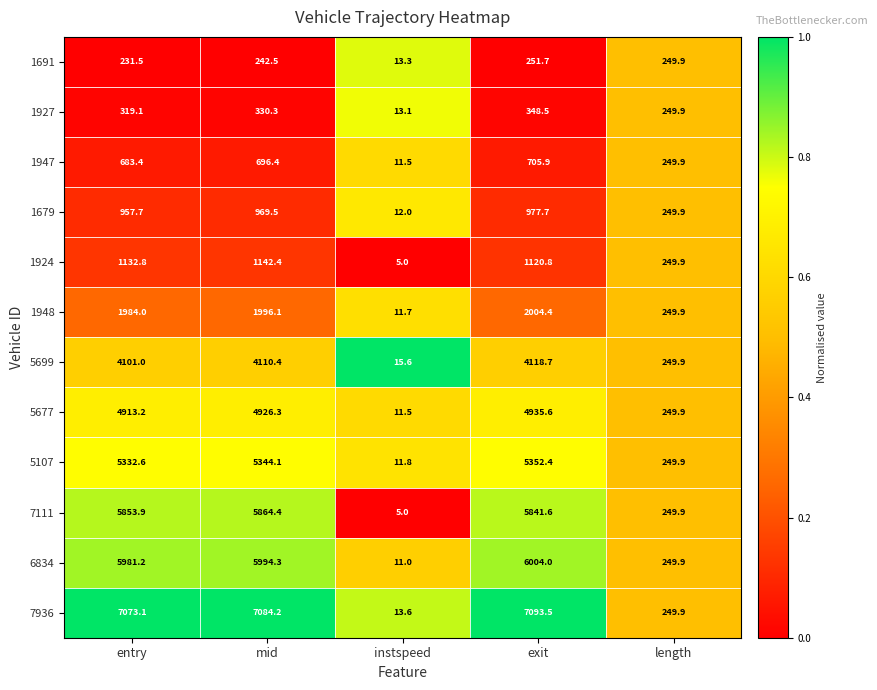

At which category does the chart reach its minimum across all series?

instspeed